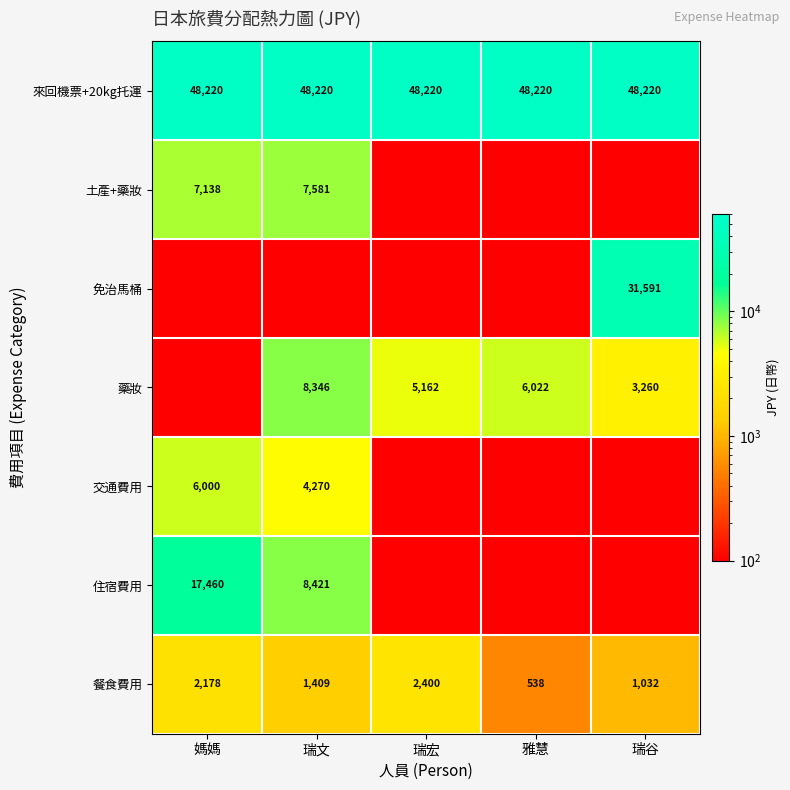

What is the spread (max minus min) of values at 媽媽?

48120